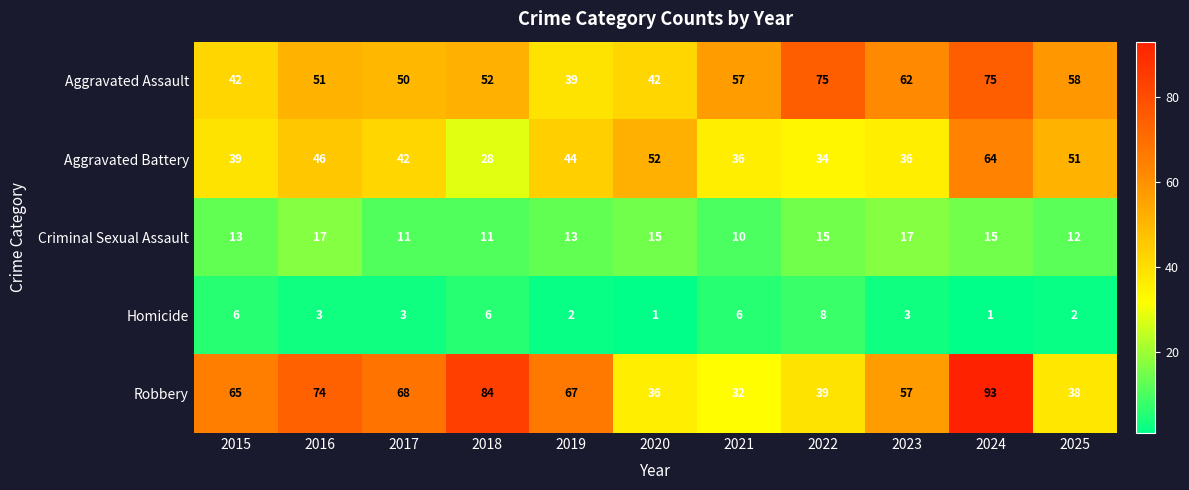

What is the average value of the Aggravated Assault series?

55